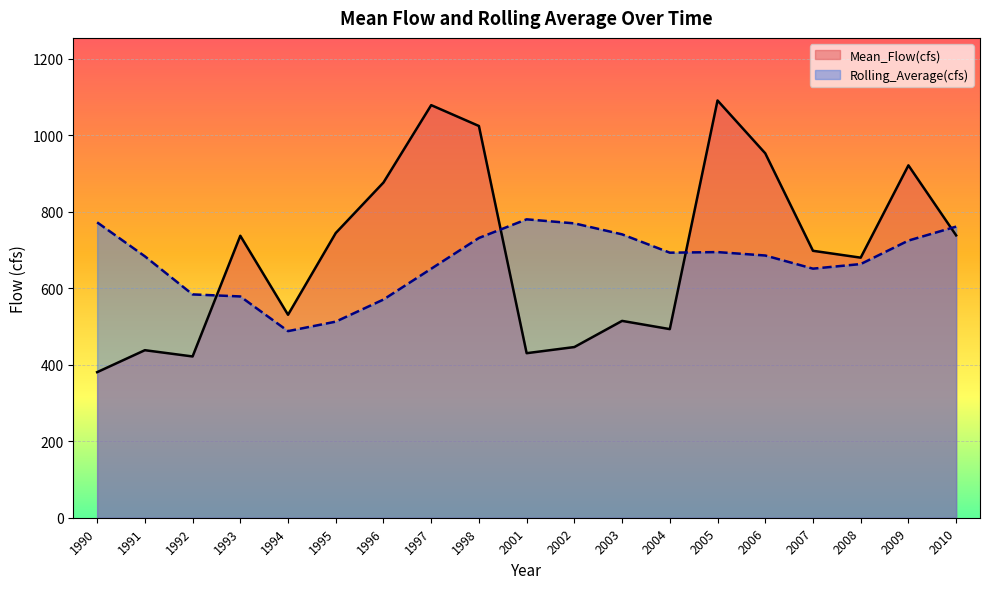

True or false: Mean_Flow(cfs) and Rolling_Average(cfs) cross at least once.

True